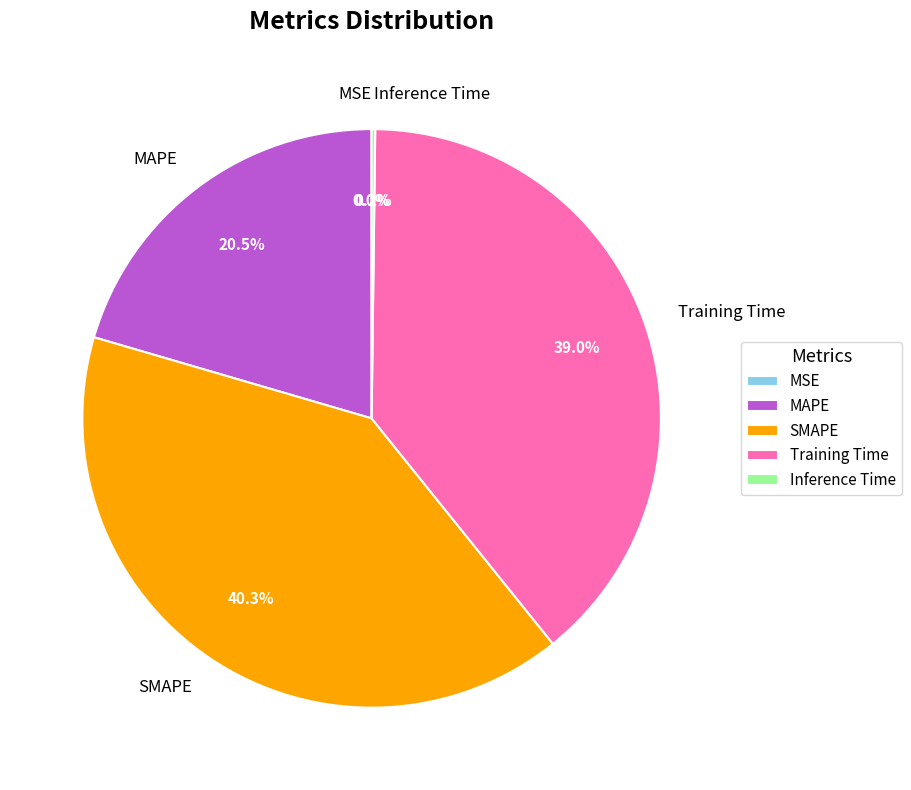

To the nearest percent, what is the difference between the Training Time and SMAPE slice percentages?

1%